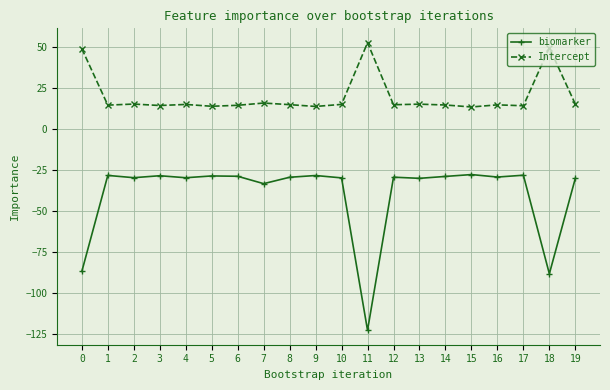

Which label corresponds to the smallest value in the chart?

11